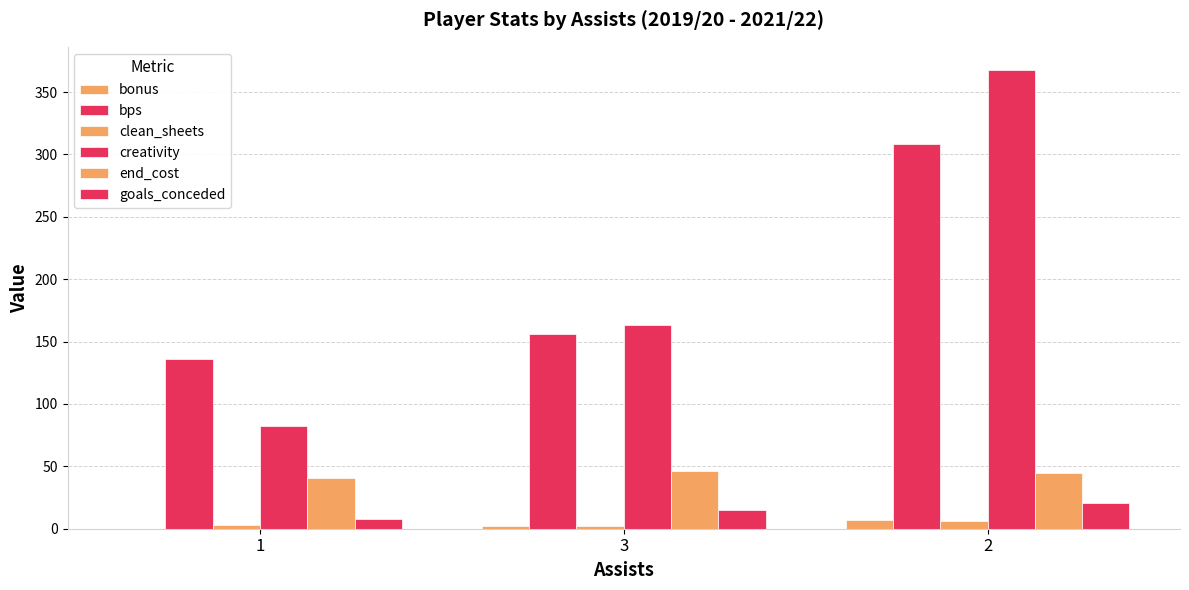

Reading left to right, list all the values displayed in this chart.

bonus: 0.0	2.0	7.0
bps: 136.0	156.0	308.0
clean_sheets: 3.0	2.0	6.0
creativity: 82.1	162.9	367.9
end_cost: 41.0	46.0	45.0
goals_conceded: 8.0	15.0	21.0